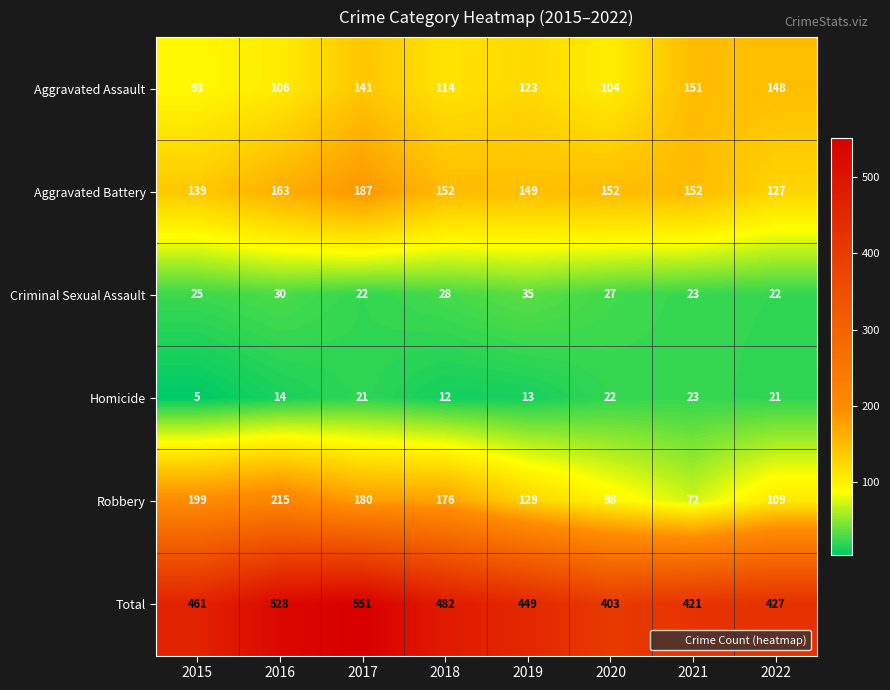

What is the sum of all Aggravated Battery values?

1221